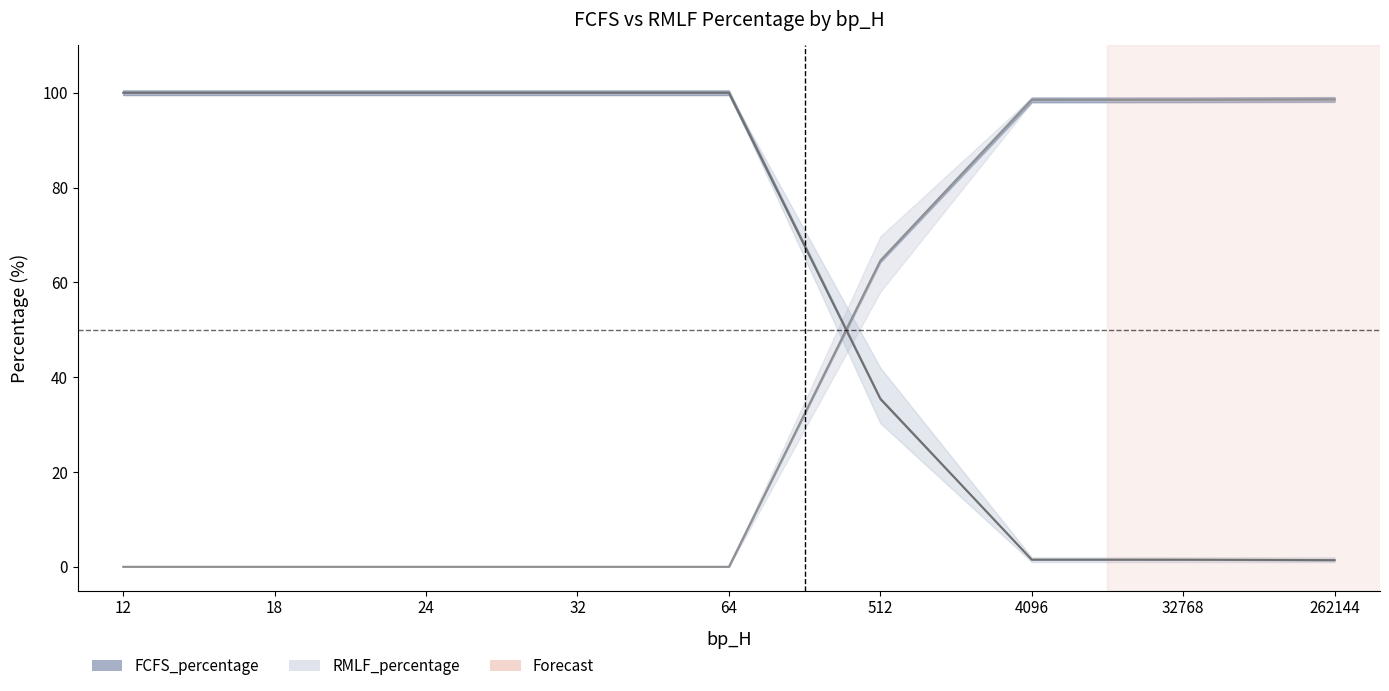

True or false: RMLF_lower and RMLF_percentage intersect in this chart.

False